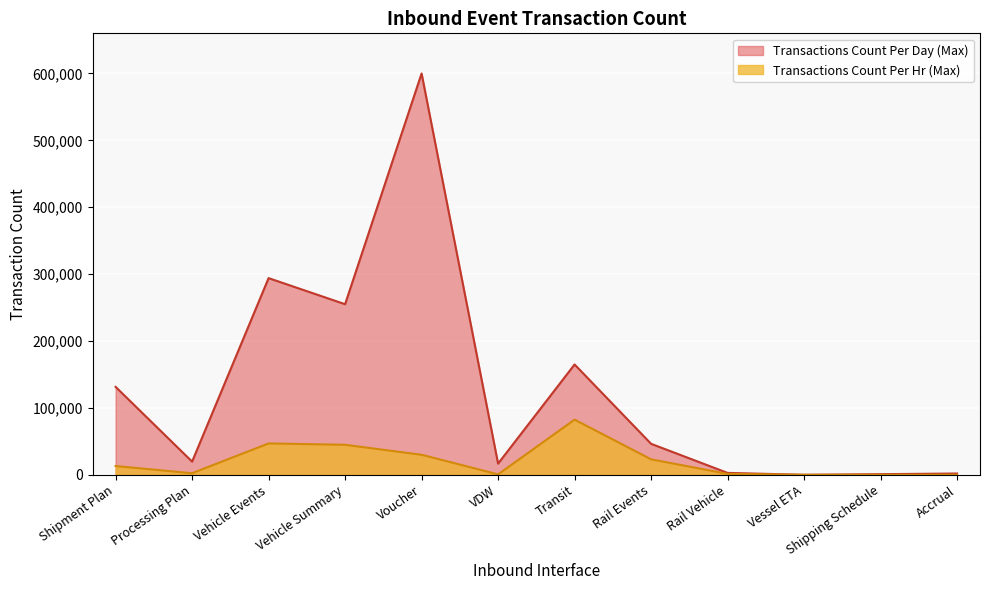

True or false: Transactions Count Per Hr (Max) and Transactions Count Per Day (Max) cross at least once.

False